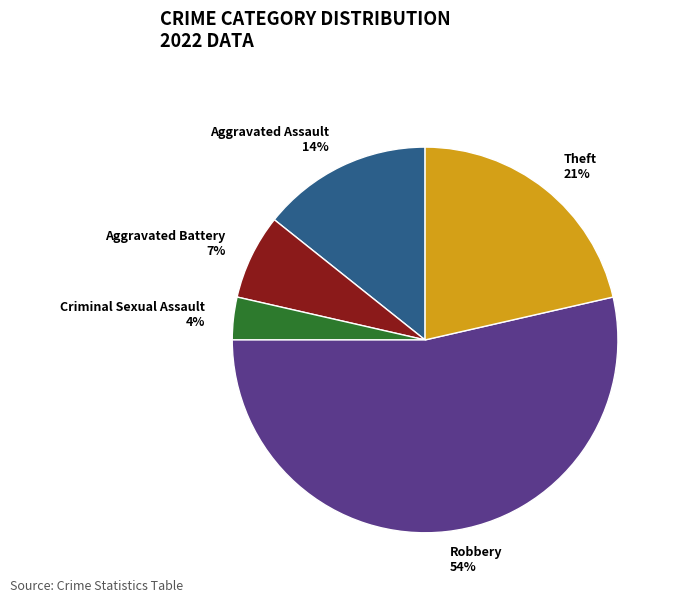

Is there a majority slice in this chart?

Yes